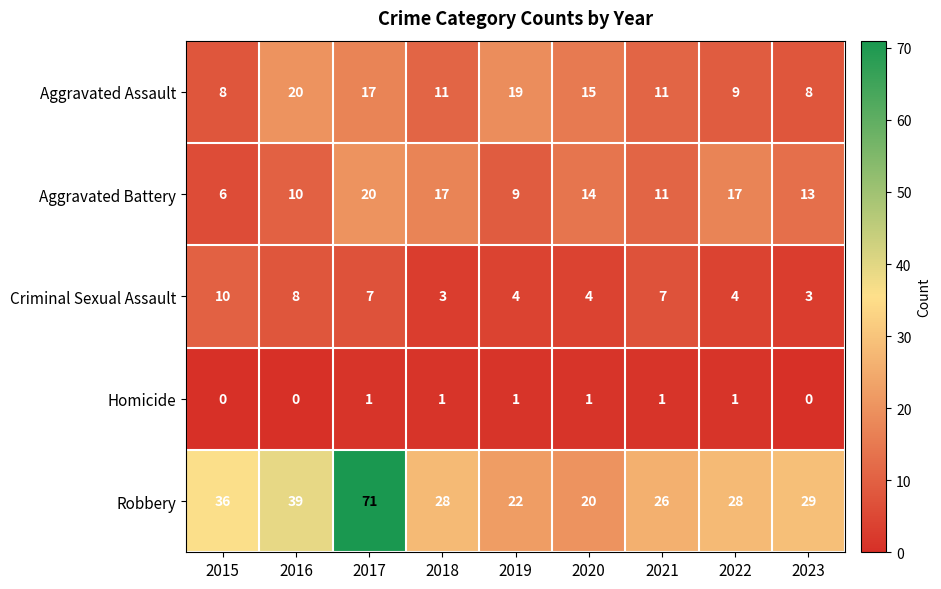

What is the difference between the maximum and second lowest values in the Criminal Sexual Assault series?

7